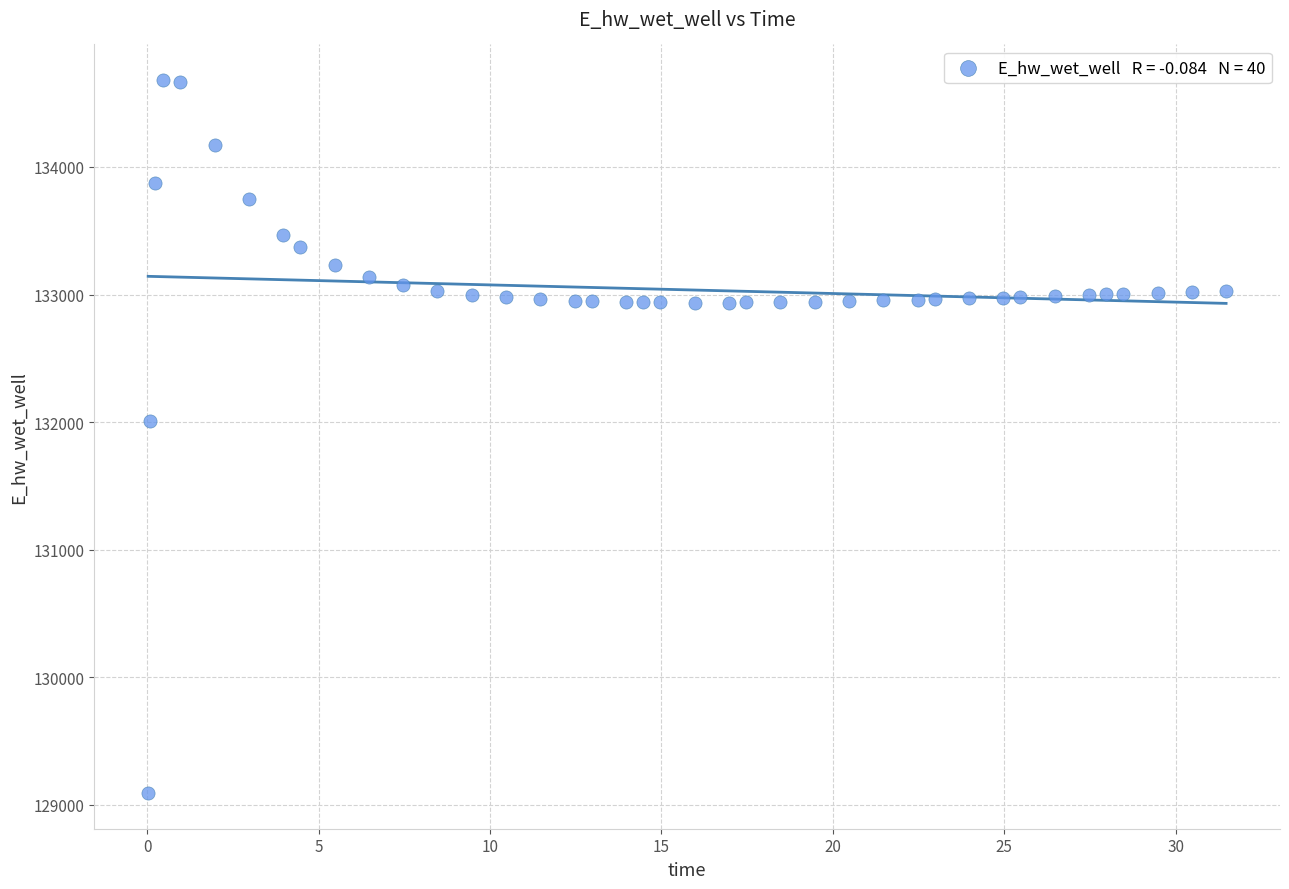

What Y value in the scatter plot is closest to 131885?

132007.4